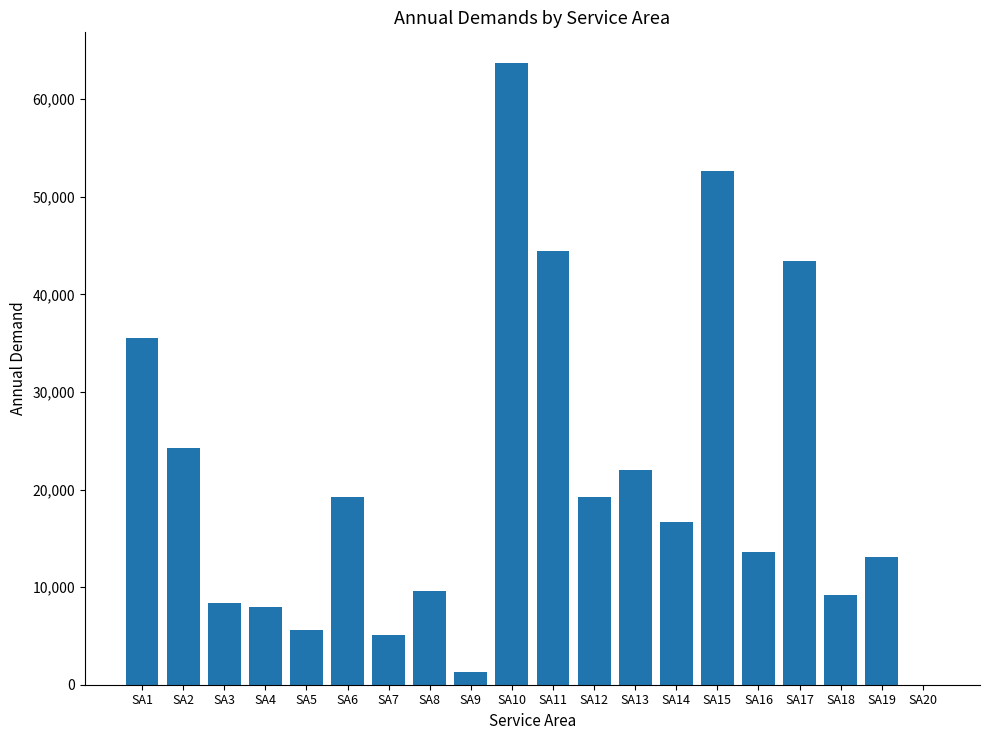

Between SA4 and SA2, which is larger?

SA2